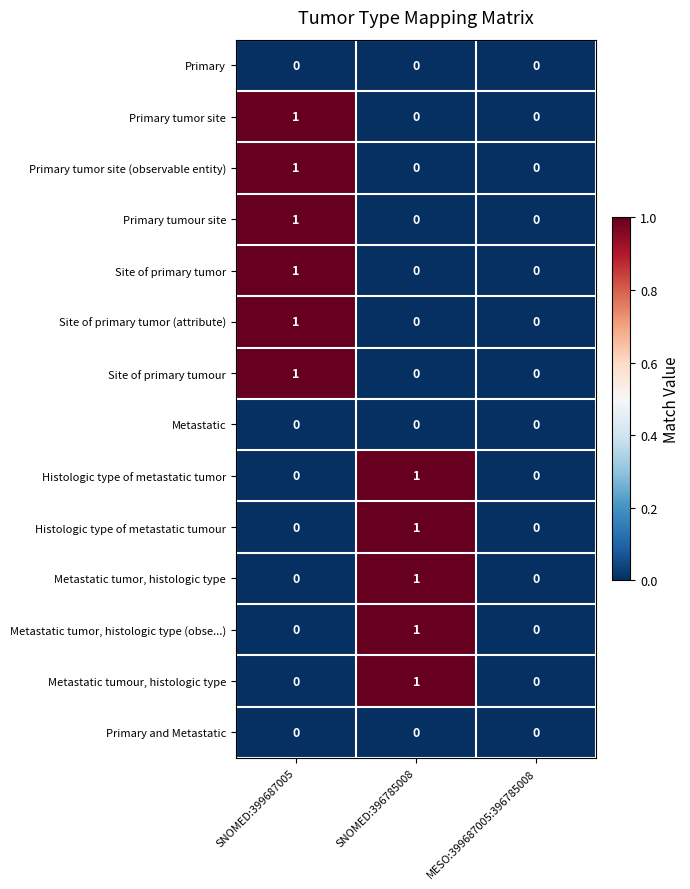

At which category is the sum across all series the highest?

SNOMED:399687005